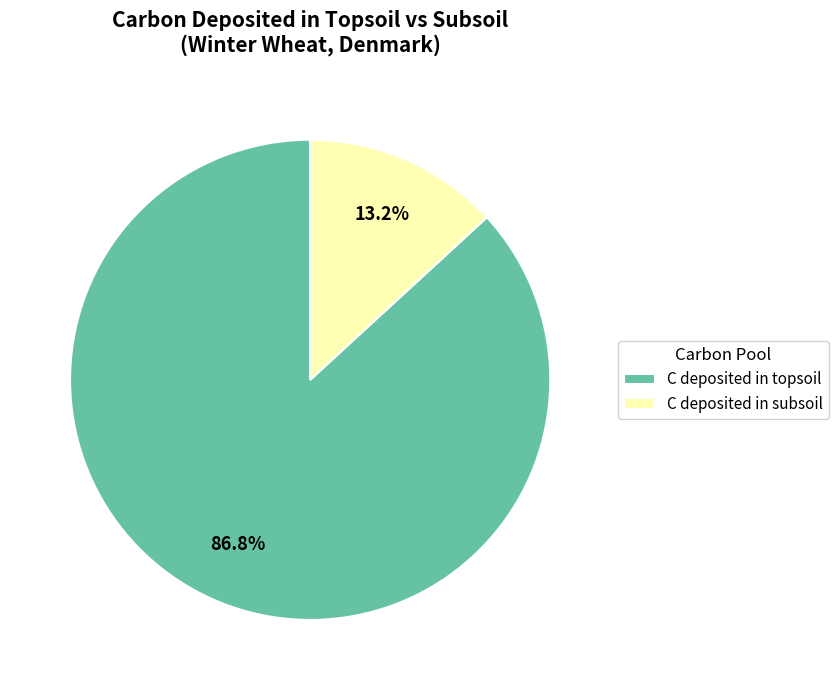

Which category has the biggest portion of the pie?

C deposited in topsoil